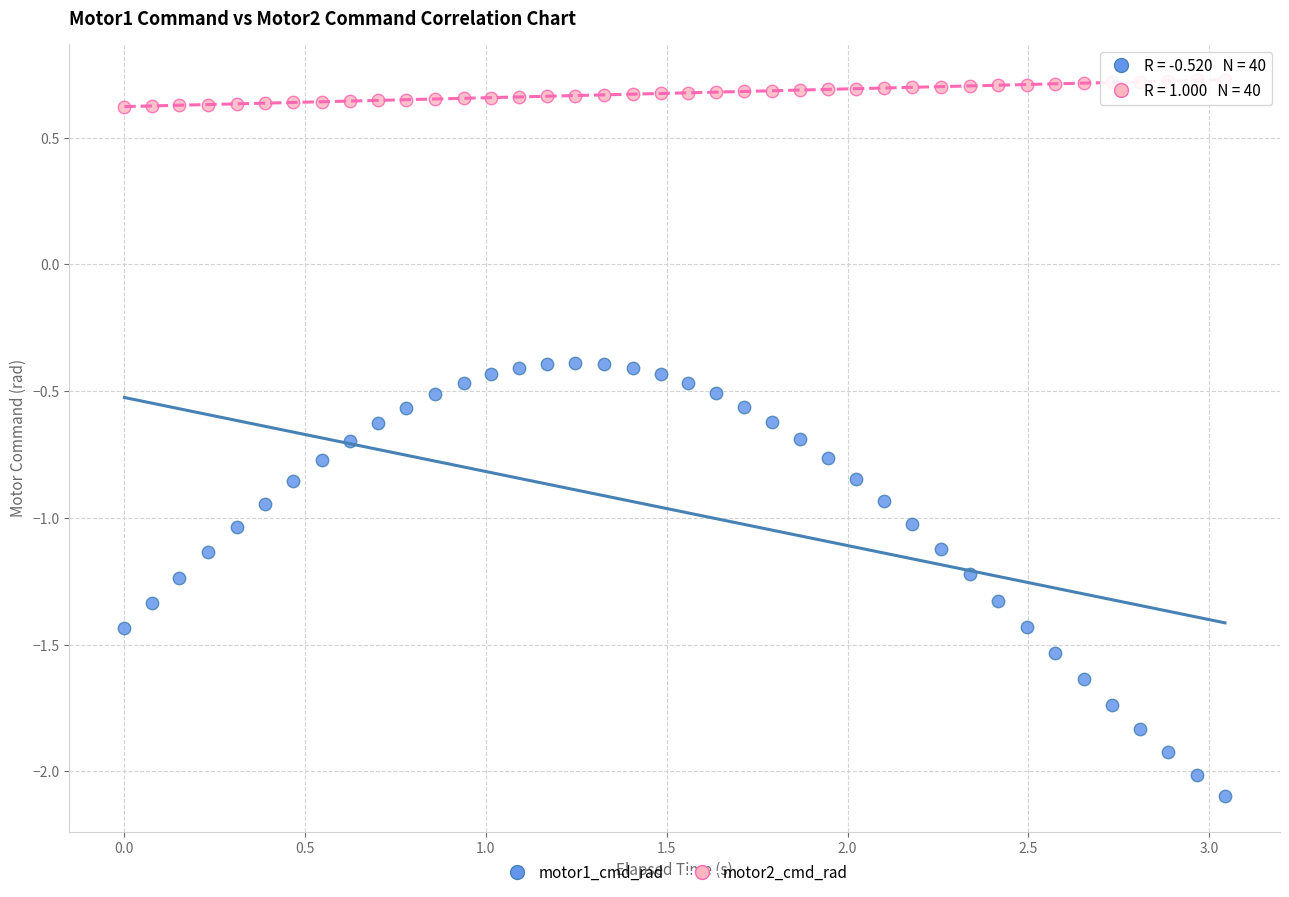

Which series contains the lowest Y value?

motor1_cmd_rad